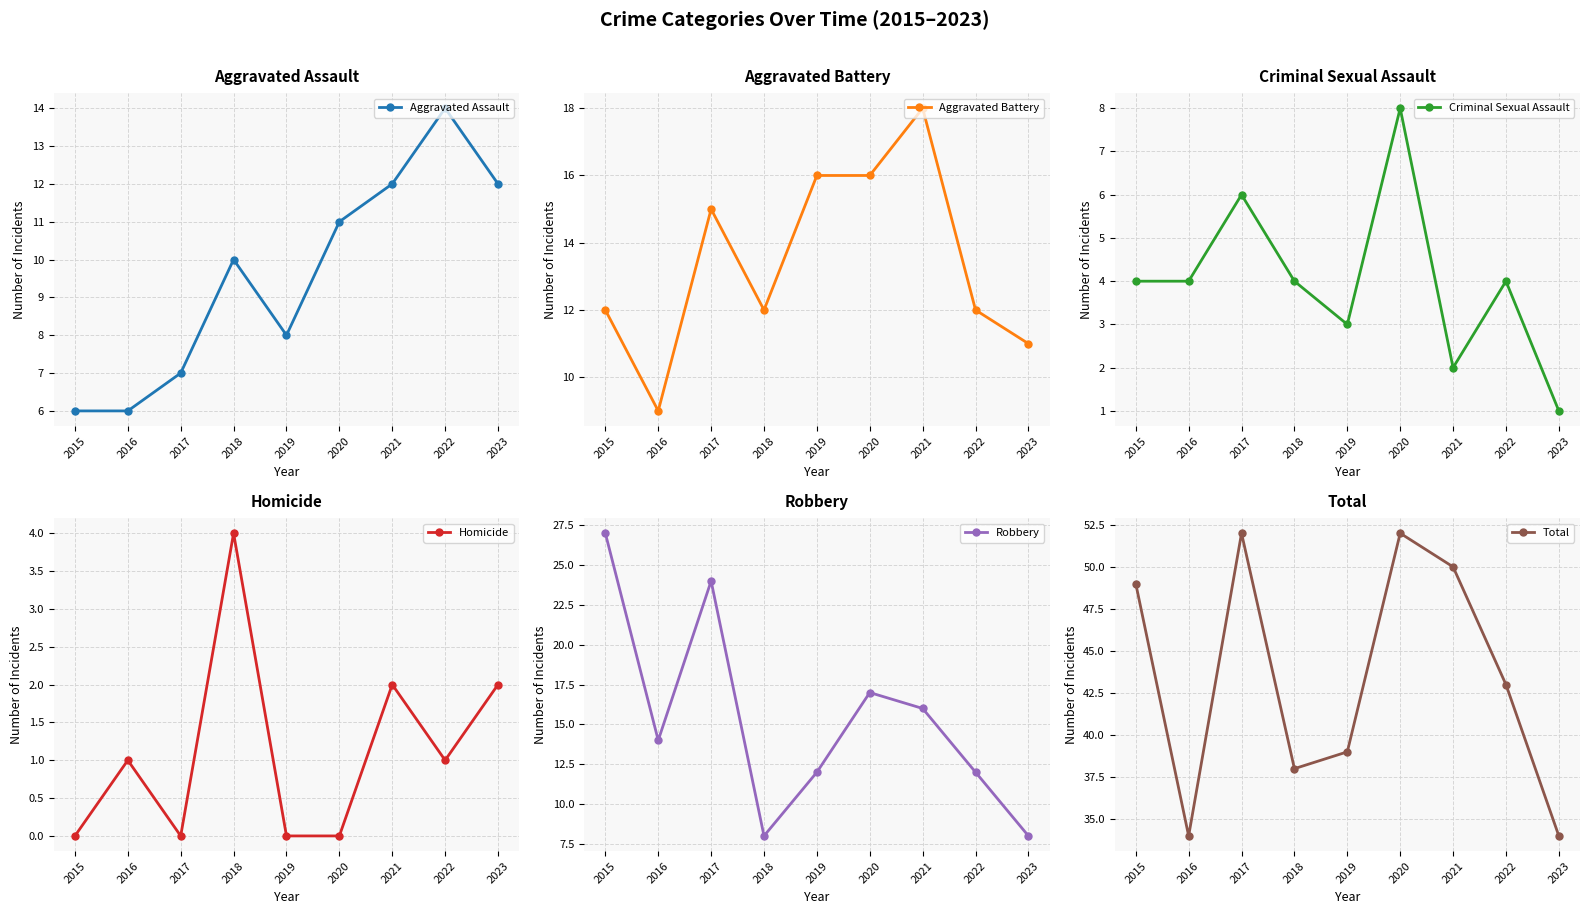

What is the sum of the Aggravated Assault values at 2016 and 2021?

18